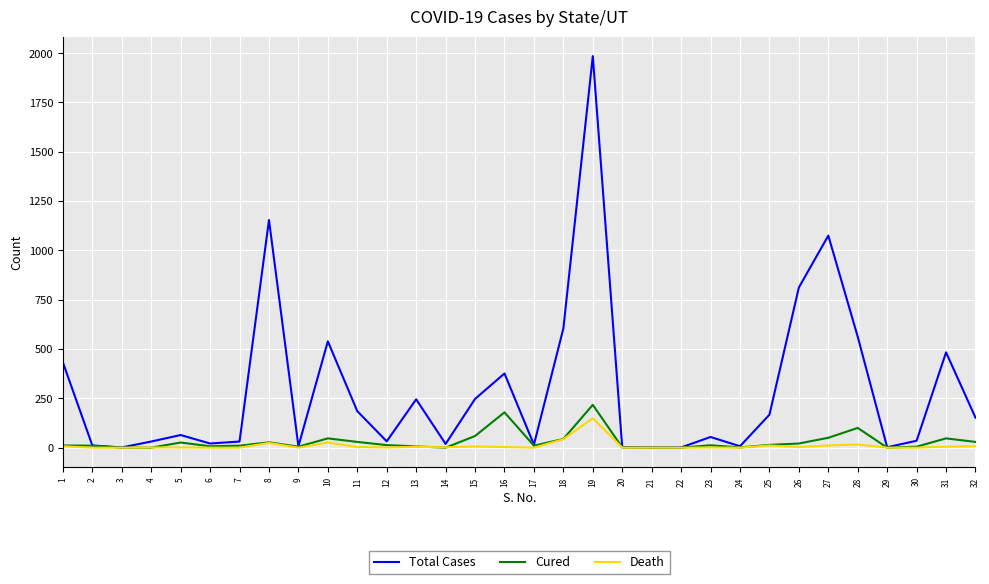

What are all the series names shown in the legend?

Total Cases, Cured, Death